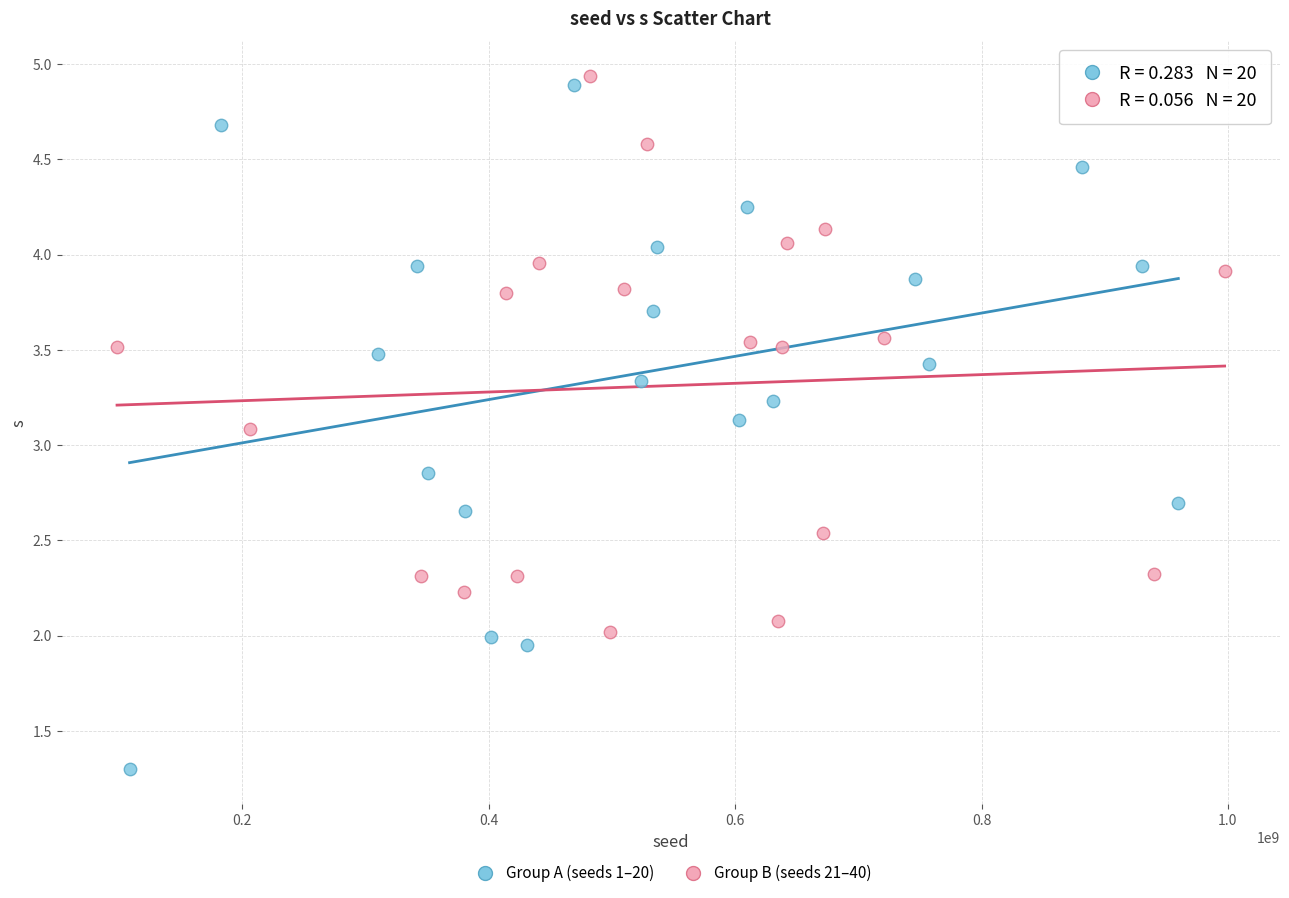

Which series contains the highest Y value?

Group B (seeds 21–40)